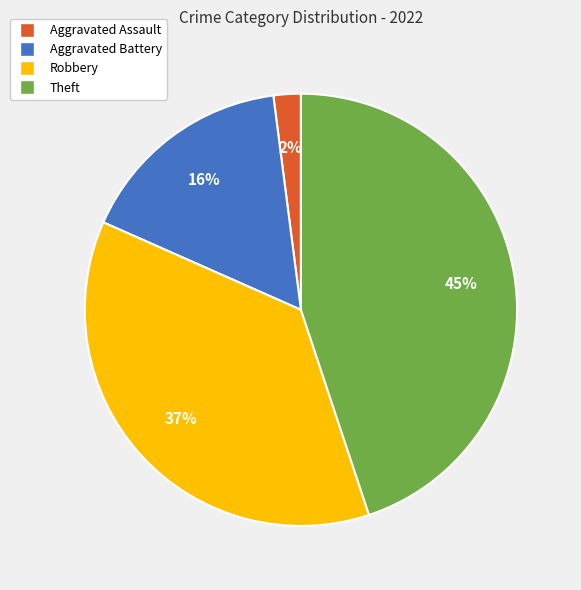

How many segments does this pie chart have?

4